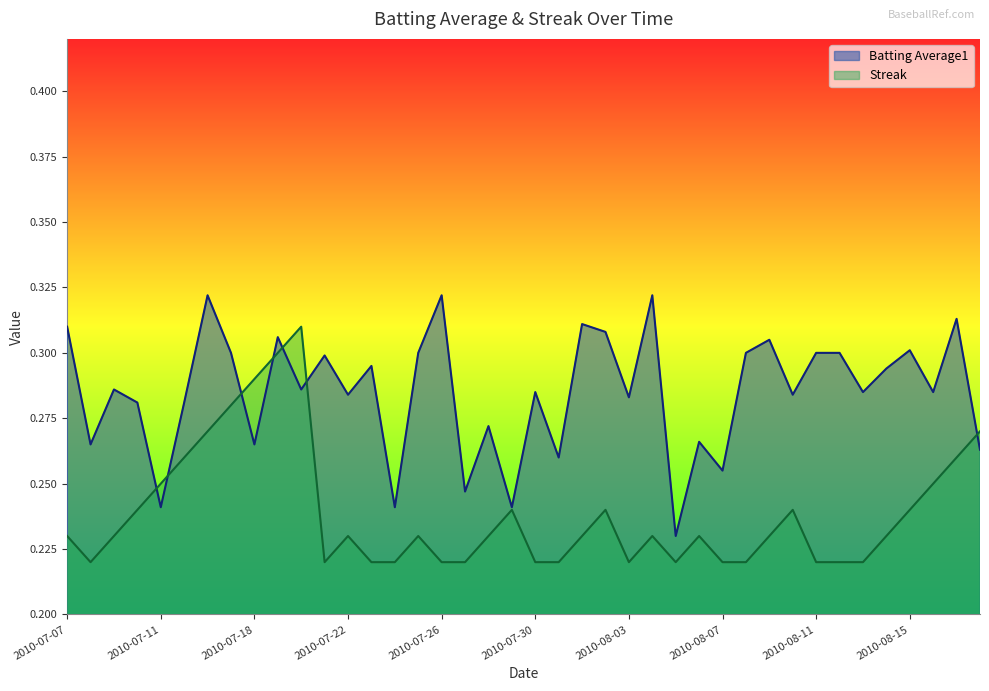

Reading left to right, what are all the values shown in this chart?

Batting Average1: 0.3	0.3	0.3	0.3	0.2	0.3	0.3	0.3	0.3	0.3	0.3	0.3	0.3	0.3	0.2	0.3	0.3	0.2	0.3	0.2	0.3	0.3	0.3	0.3	0.3	0.3	0.2	0.3	0.3	0.3	0.3	0.3	0.3	0.3	0.3	0.3	0.3	0.3	0.3	0.3
Streak: 0.2	0.2	0.2	0.2	0.2	0.3	0.3	0.3	0.3	0.3	0.3	0.2	0.2	0.2	0.2	0.2	0.2	0.2	0.2	0.2	0.2	0.2	0.2	0.2	0.2	0.2	0.2	0.2	0.2	0.2	0.2	0.2	0.2	0.2	0.2	0.2	0.2	0.2	0.3	0.3